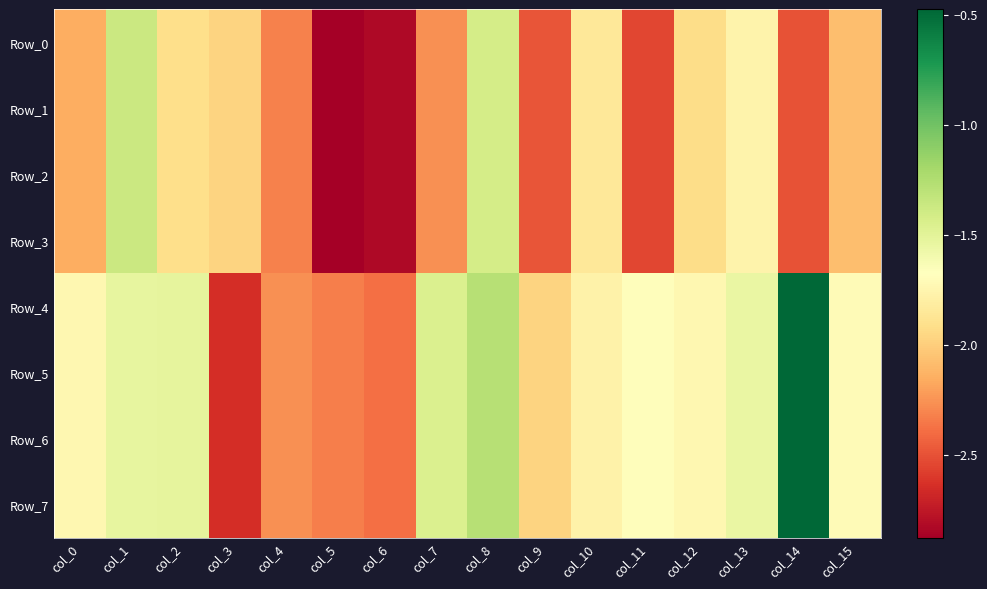

At col_12, list the series in order from largest to smallest.

Row_4, Row_5, Row_6, Row_7, Row_0, Row_1, Row_2, Row_3